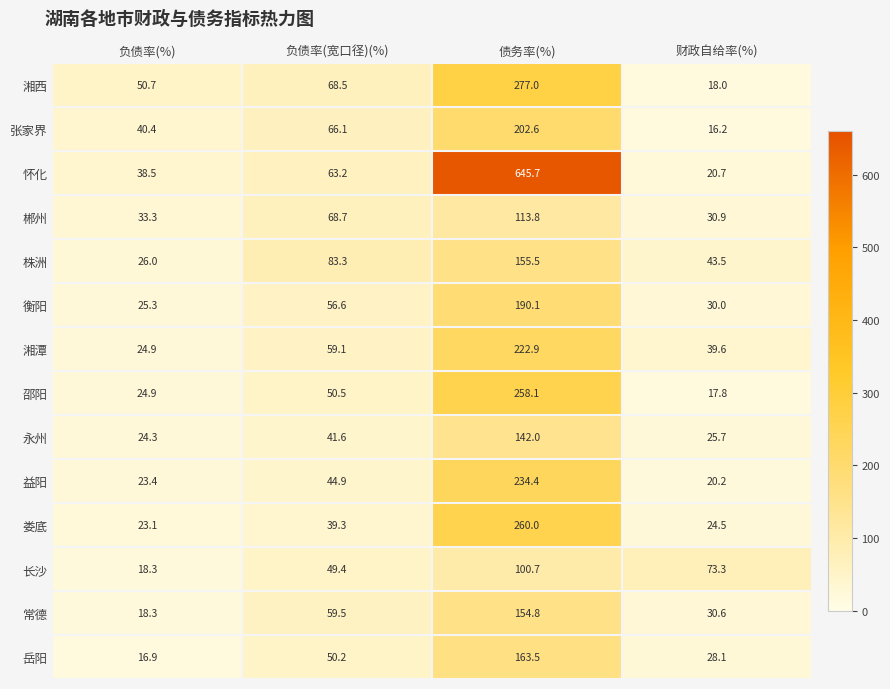

Which series has the largest range (max minus min)?

怀化